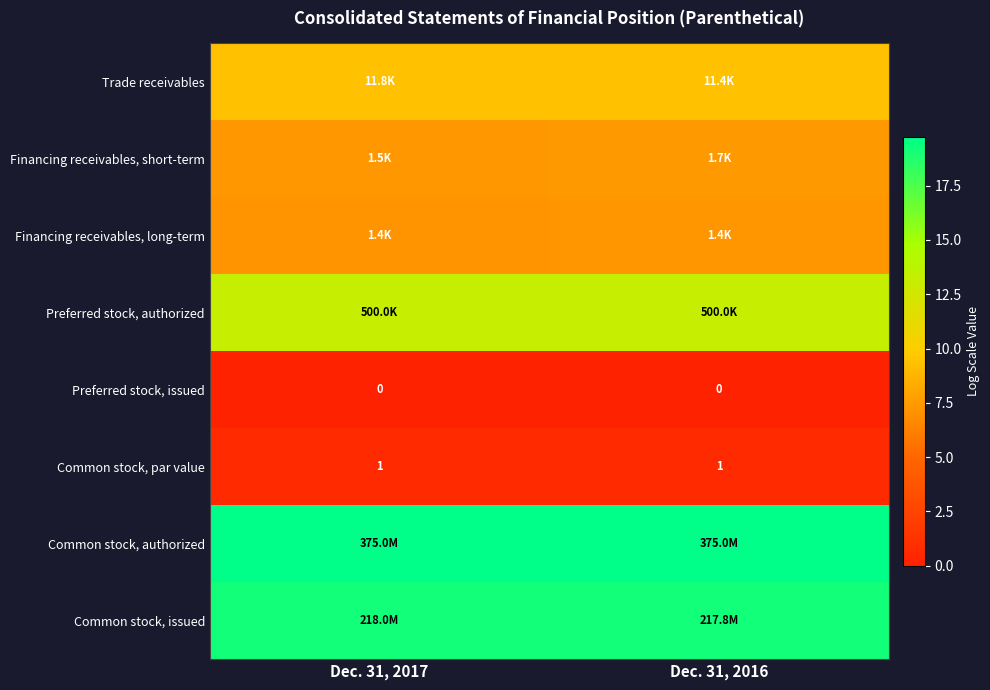

Between Dec. 31, 2016 and Dec. 31, 2017, which is larger?

Dec. 31, 2017